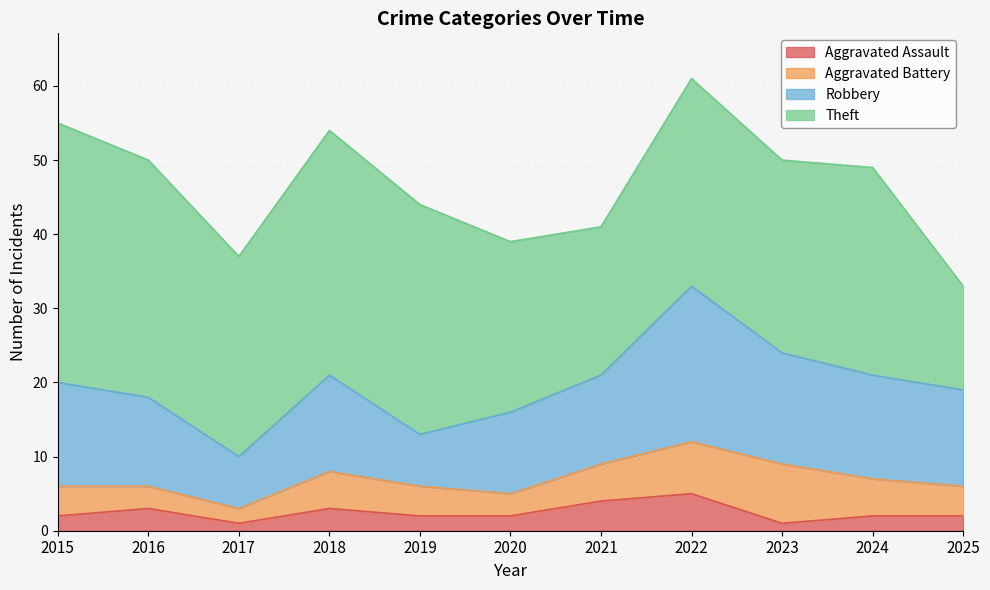

True or false: Robbery has more than 0 points higher than both neighbors.

True